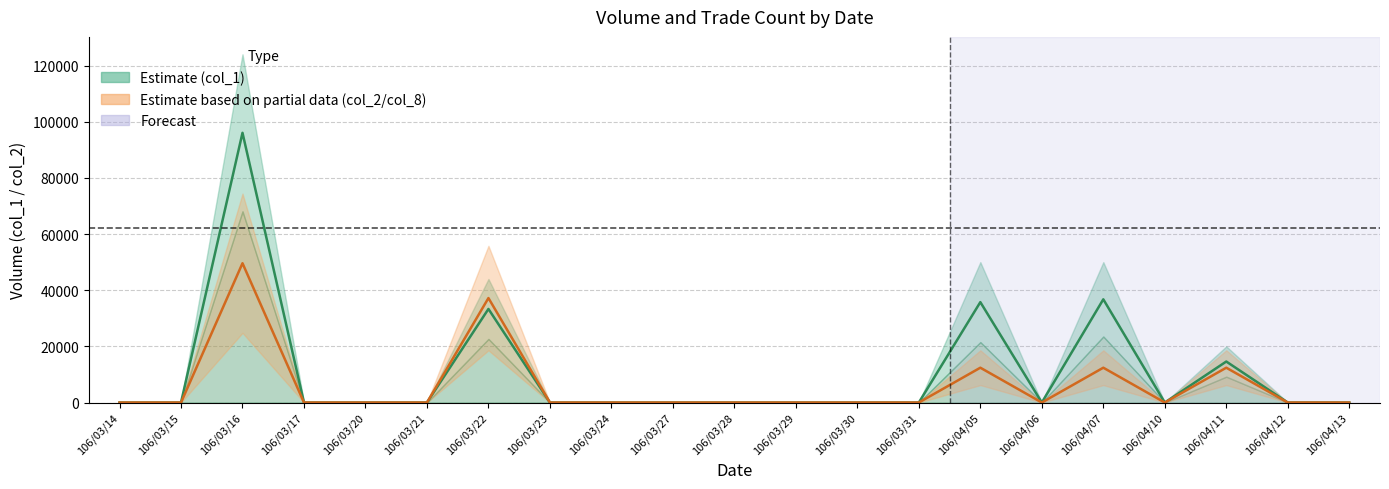

Where is the first local minimum for col_8 mid?

106/04/06